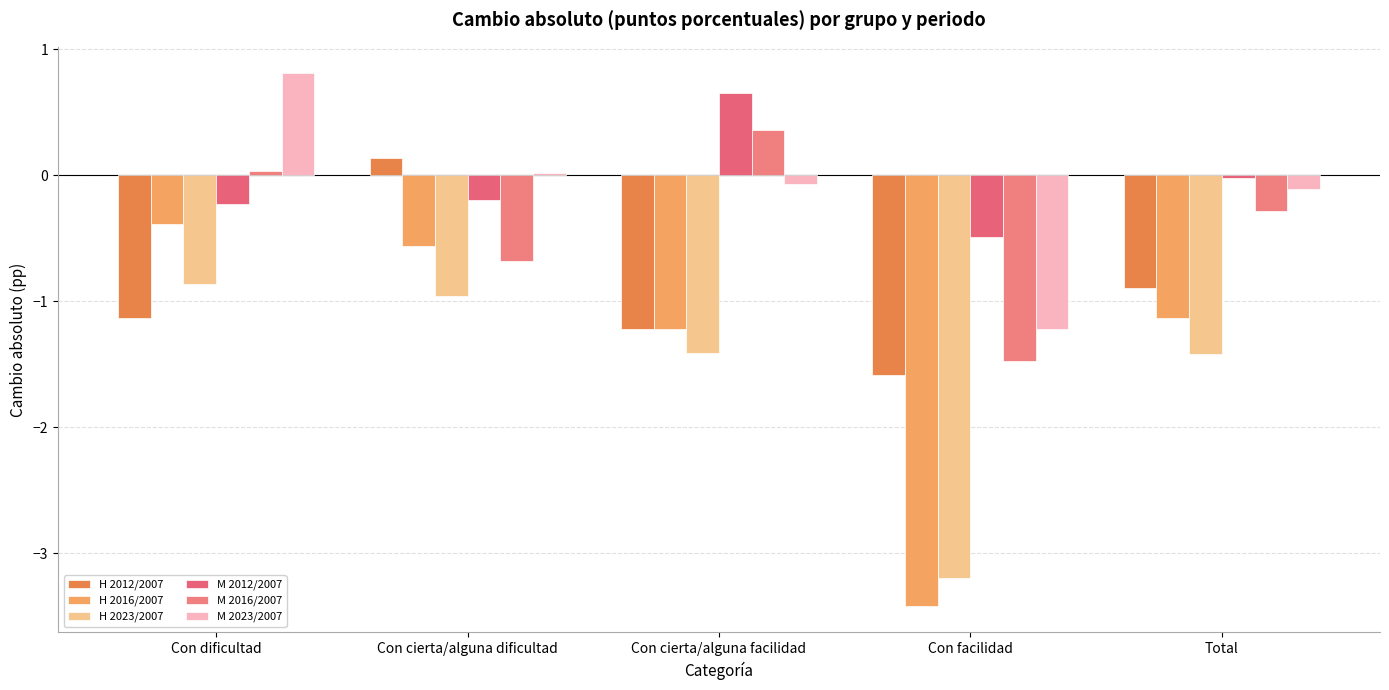

Is it true that Cambio absoluto (Hombre 2016/2007) equals -0.4 at Con cierta/alguna dificultad?

False